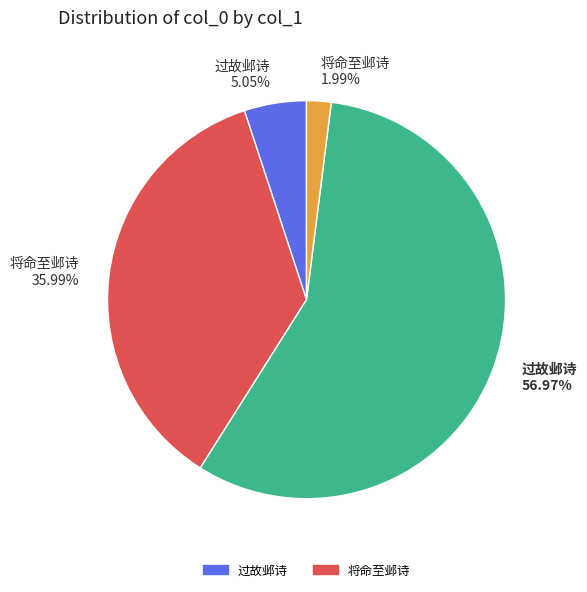

How many slices are in this pie chart?

4